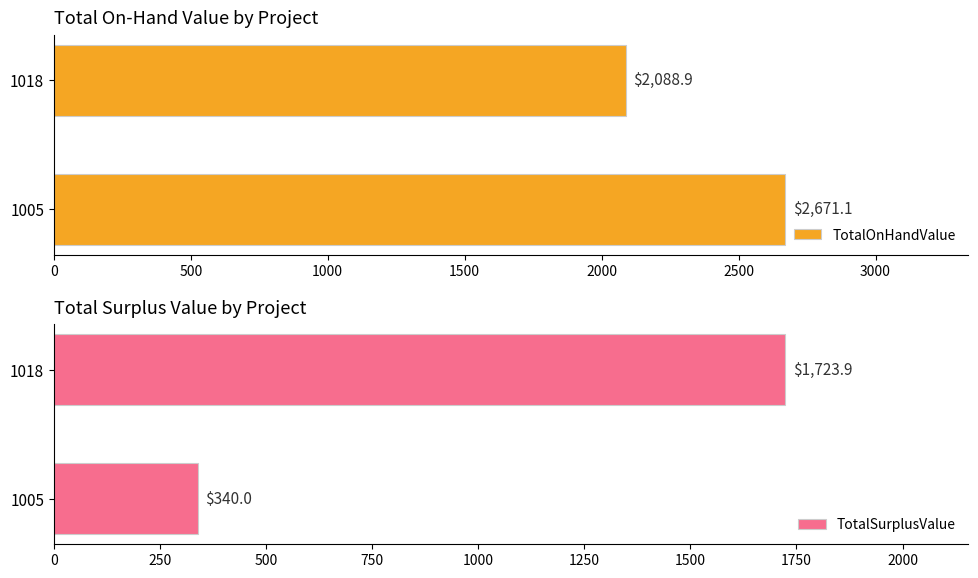

At how many categories does at least one series exceed 1703?

2